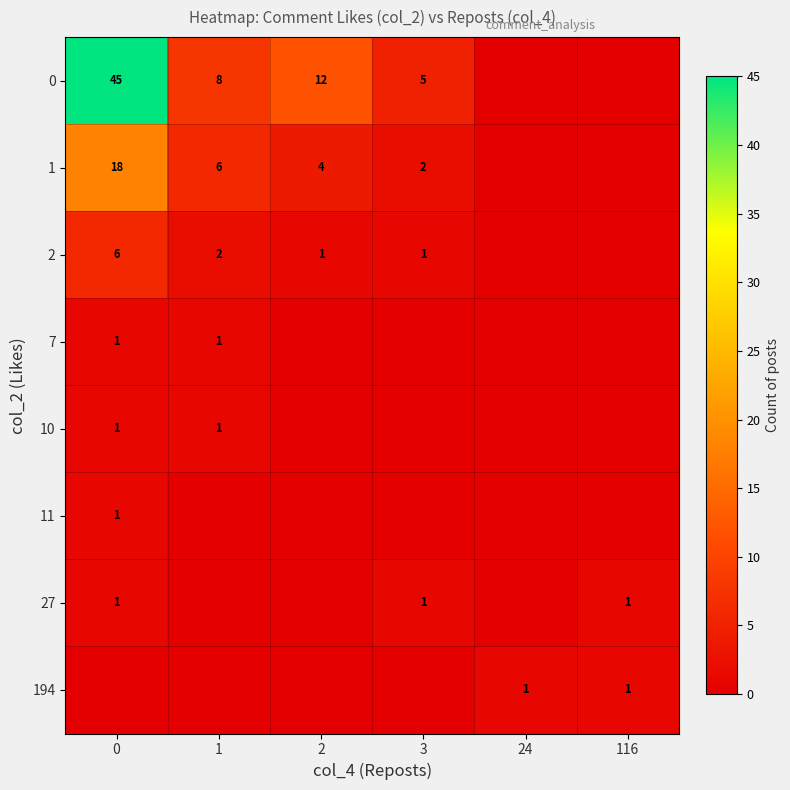

The 27 series shows 2 at 0. True or false?

False